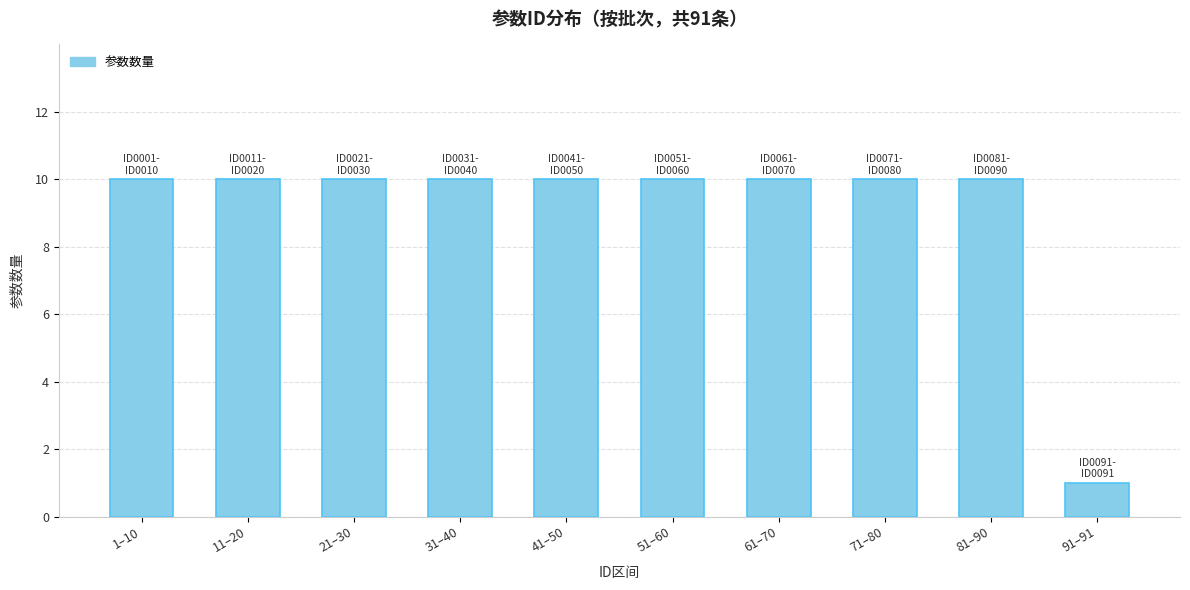

What position from the right is 11–20?

9